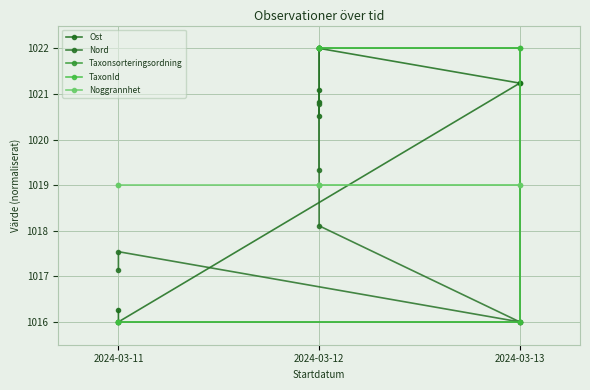

Which series changed the most between 2024-03-11 and 2024-03-13?

Ost